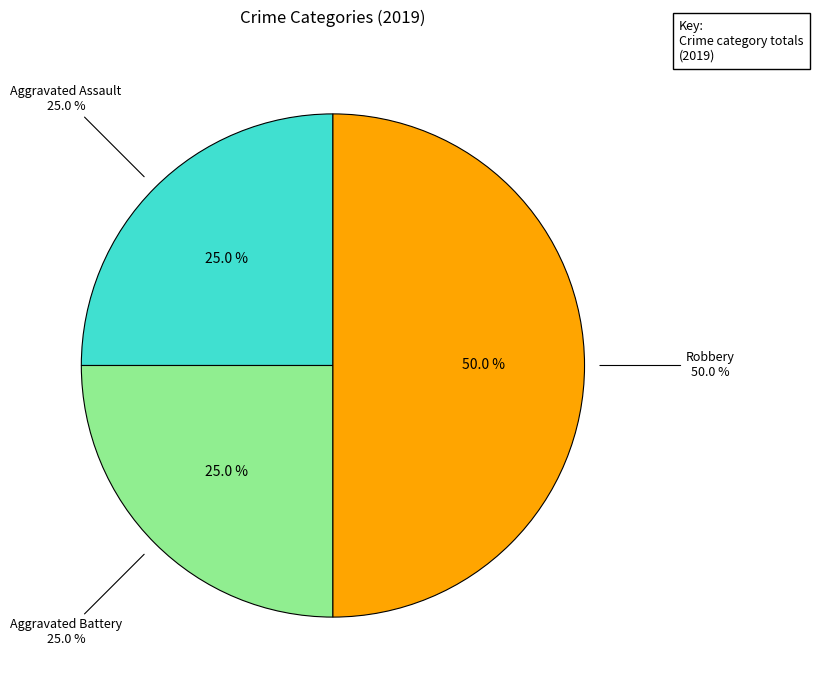

To the nearest percent, what is the combined percentage of Robbery and Aggravated Battery?

75%